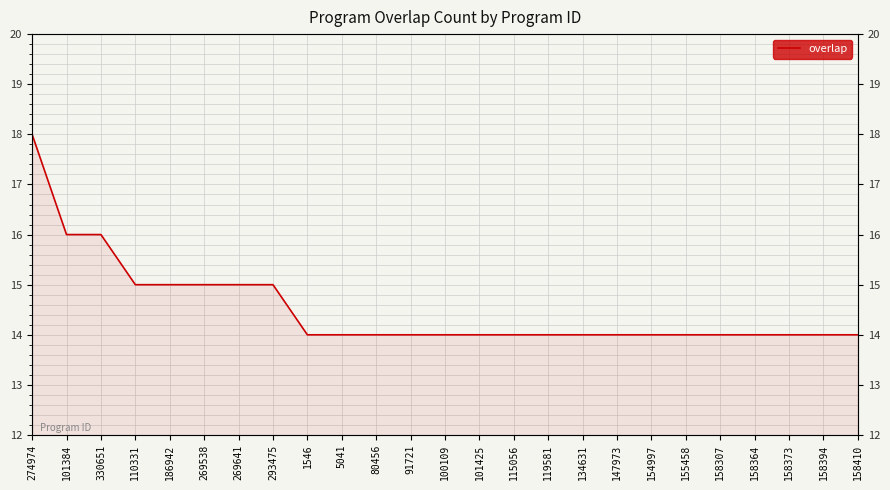

List the labels in order of value, smallest first.

1546, 5041, 80456, 91721, 100109, 101425, 115056, 119581, 134631, 147973, 154997, 155458, 158307, 158364, 158373, 158394, 158410, 110331, 186942, 269538, 269641, 293475, 101384, 330651, 274974